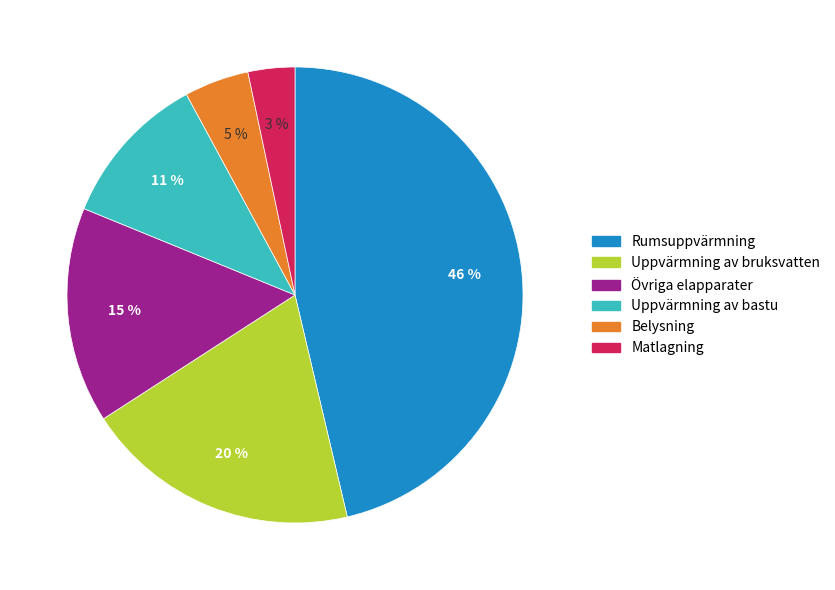

Count the number of slices in the pie.

6